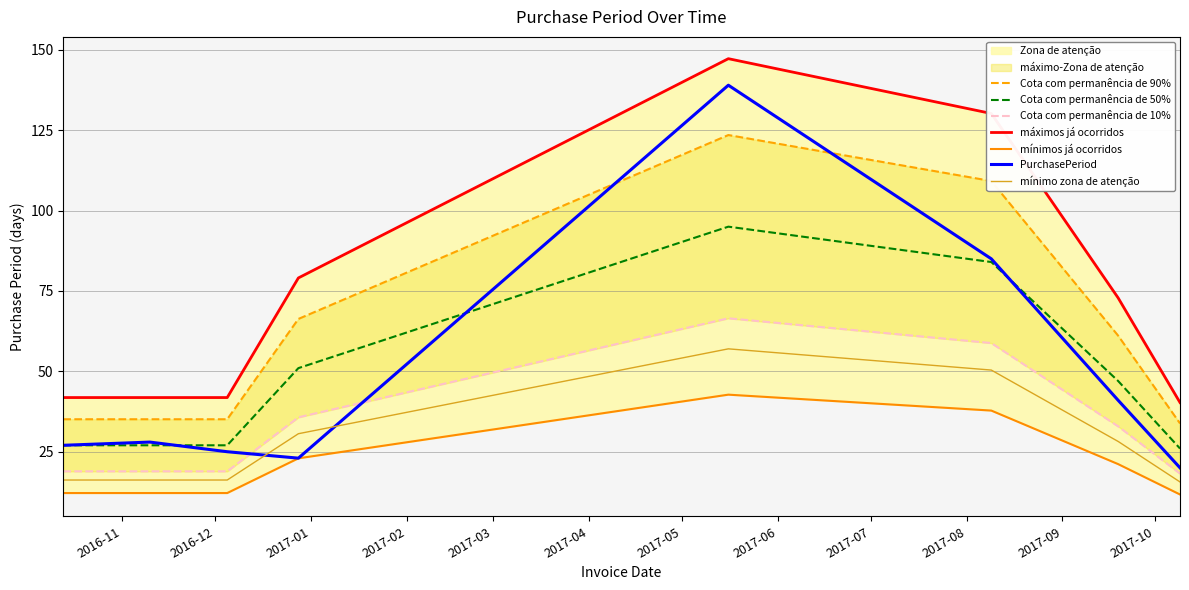

What is the change in value from 2016-12-05 to 2017-10-09?

-5